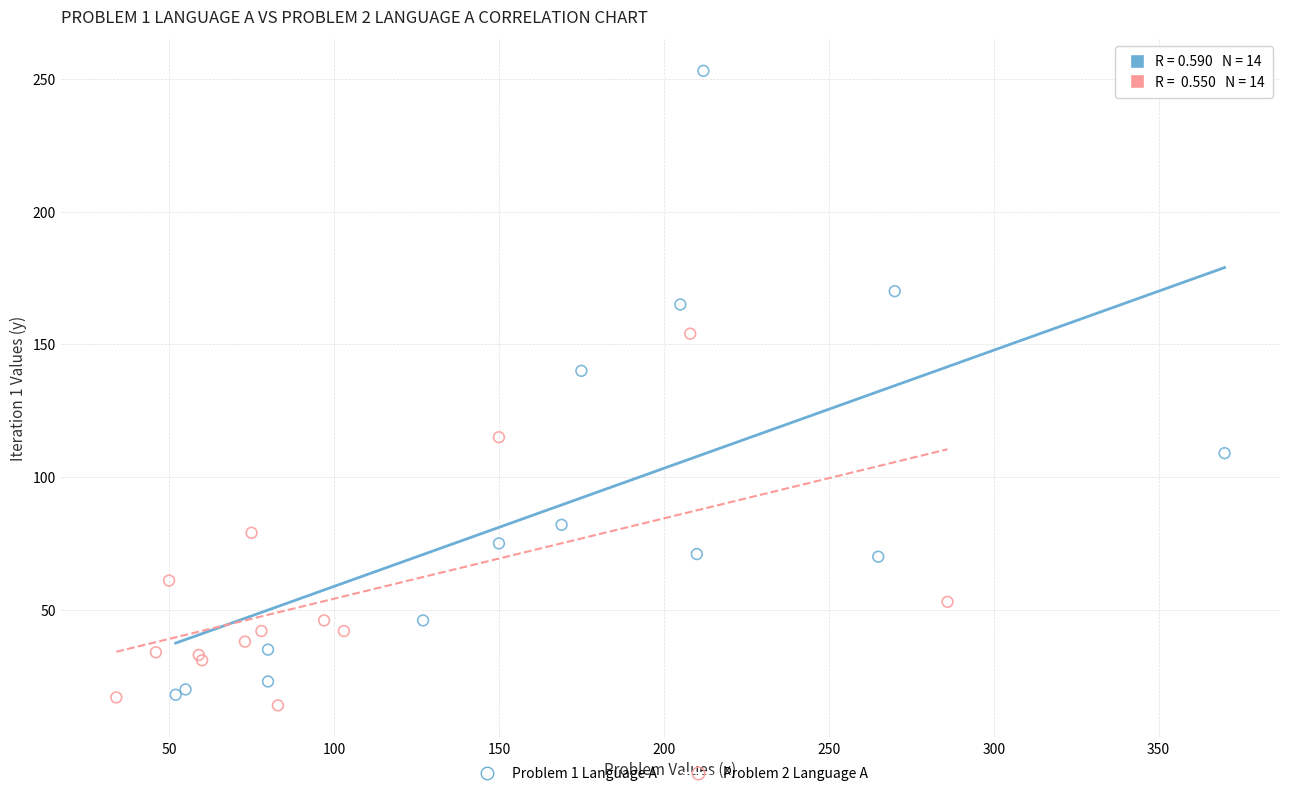

Which series reaches the maximum Y coordinate?

Problem 1 Language A